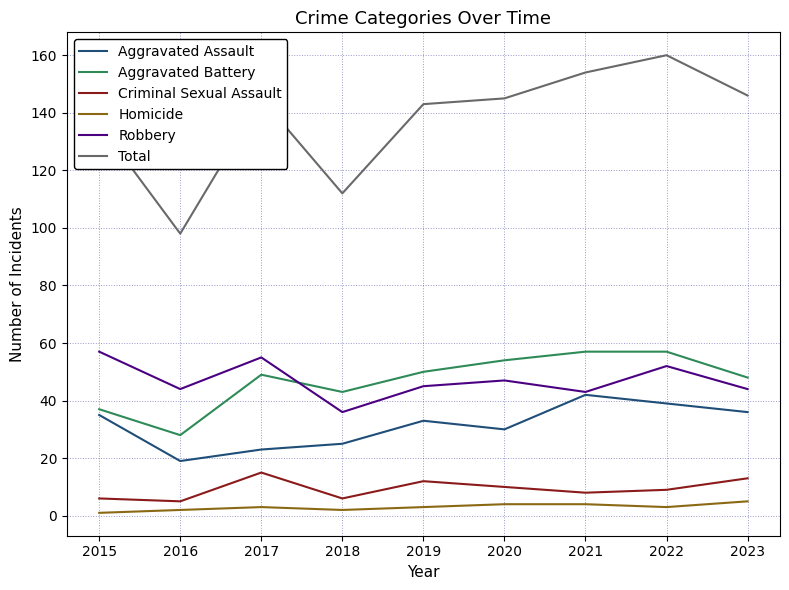

Which series has the largest total across all categories?

Total